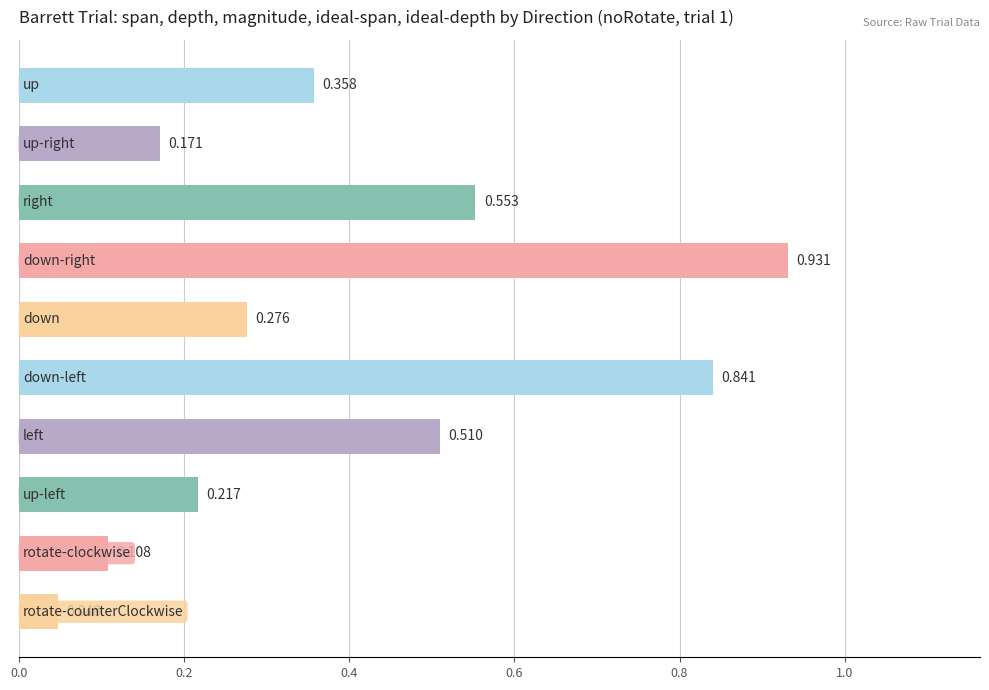

How many series are shown in this chart?

1